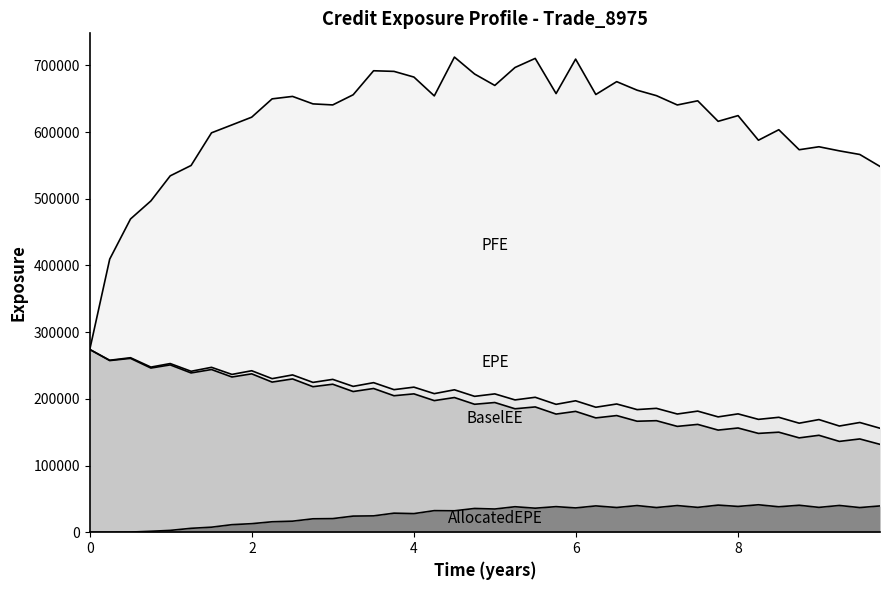

True or false: BaselEE and AllocatedEPE intersect in this chart.

False